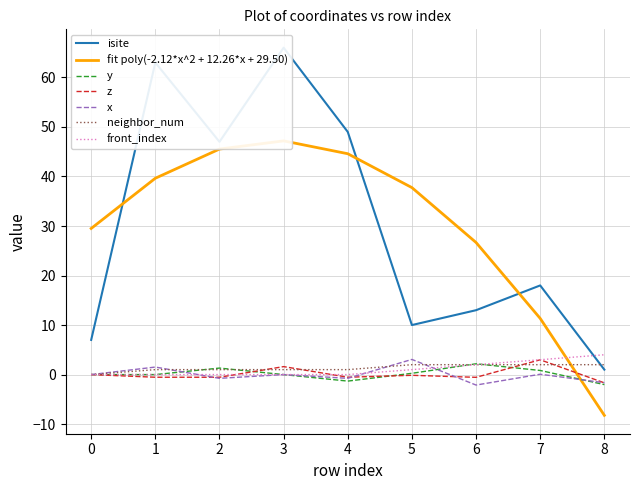

How many values in z are above zero?

2